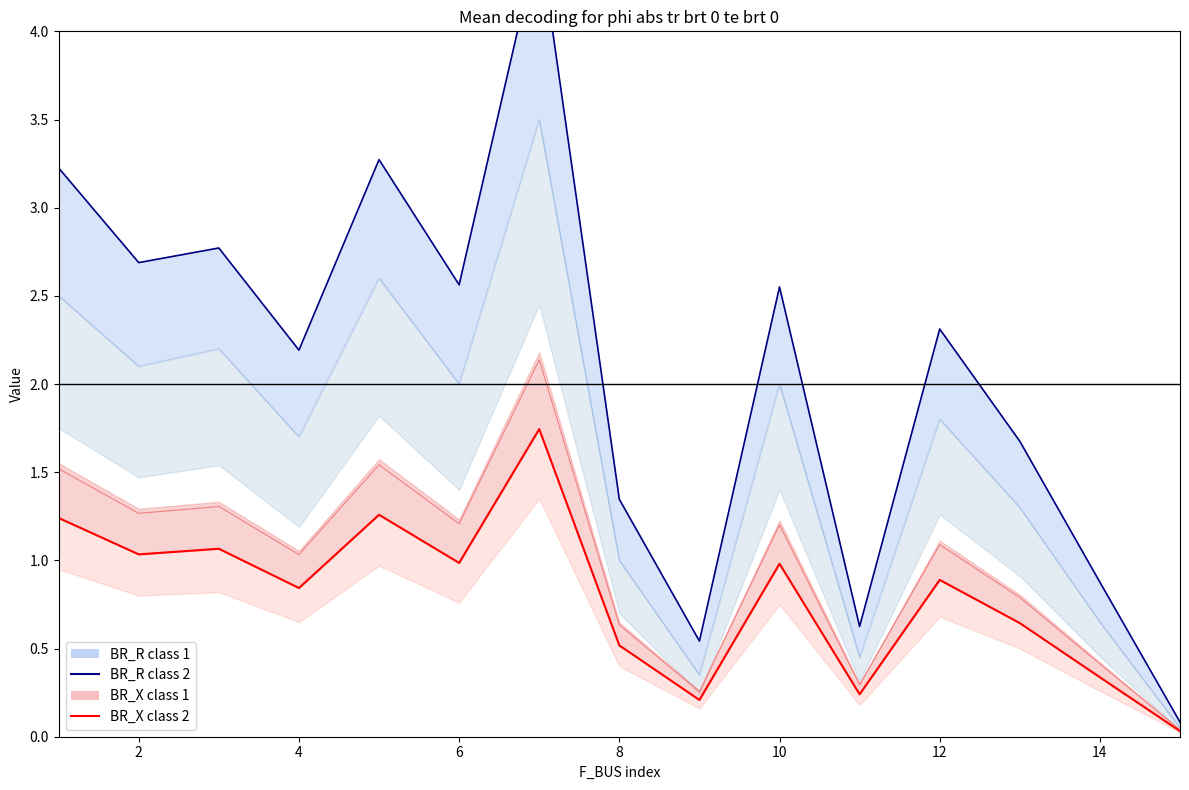

How many lines are shown in the chart?

3